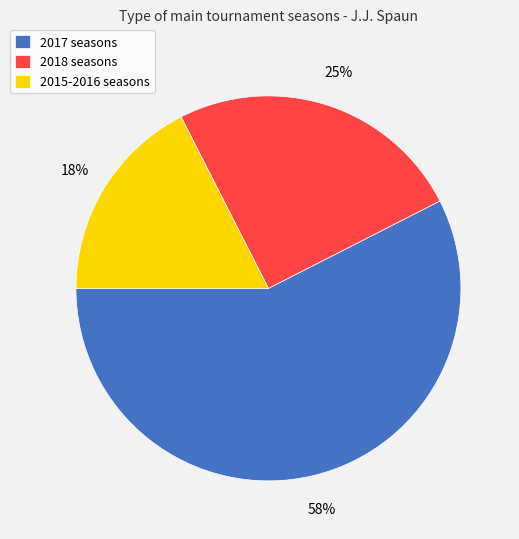

Is it true that 2015-2016 seasons is 17% of the pie?

True